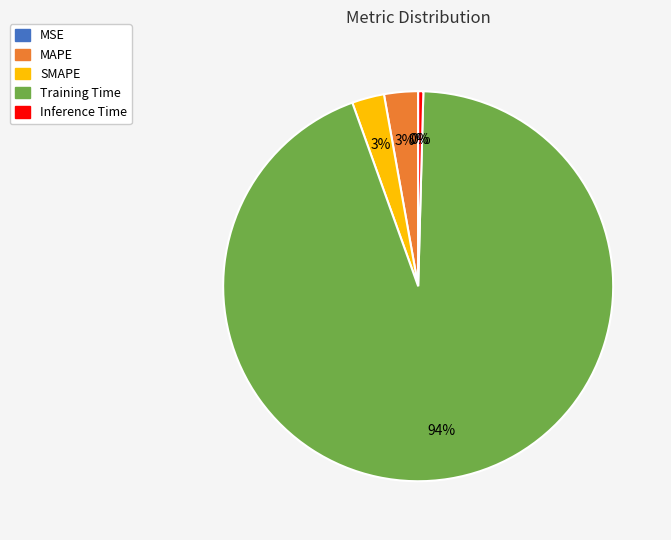

True or false: SMAPE accounts for 3% of the total.

True